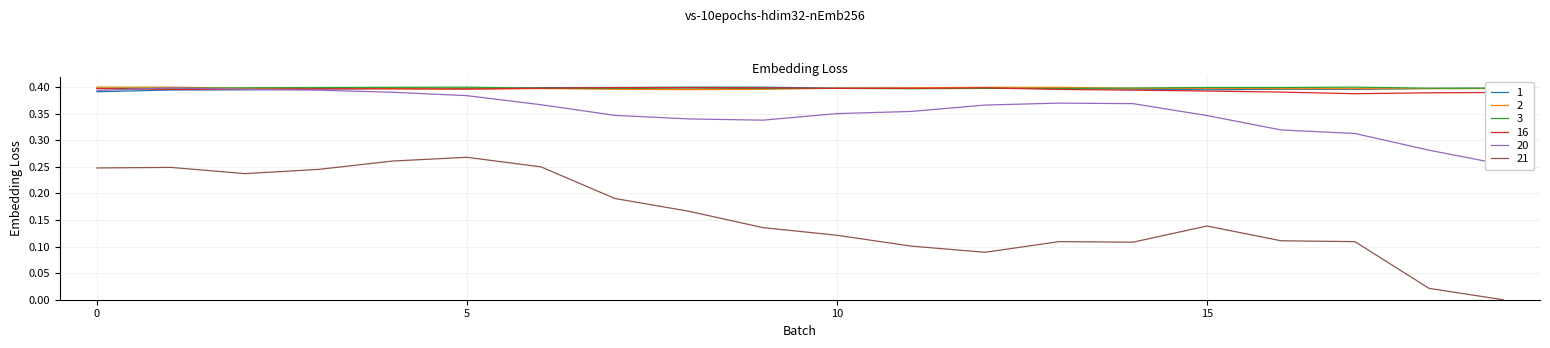

Is the value of 20 at 18 greater than the value of 16 at 5?

No